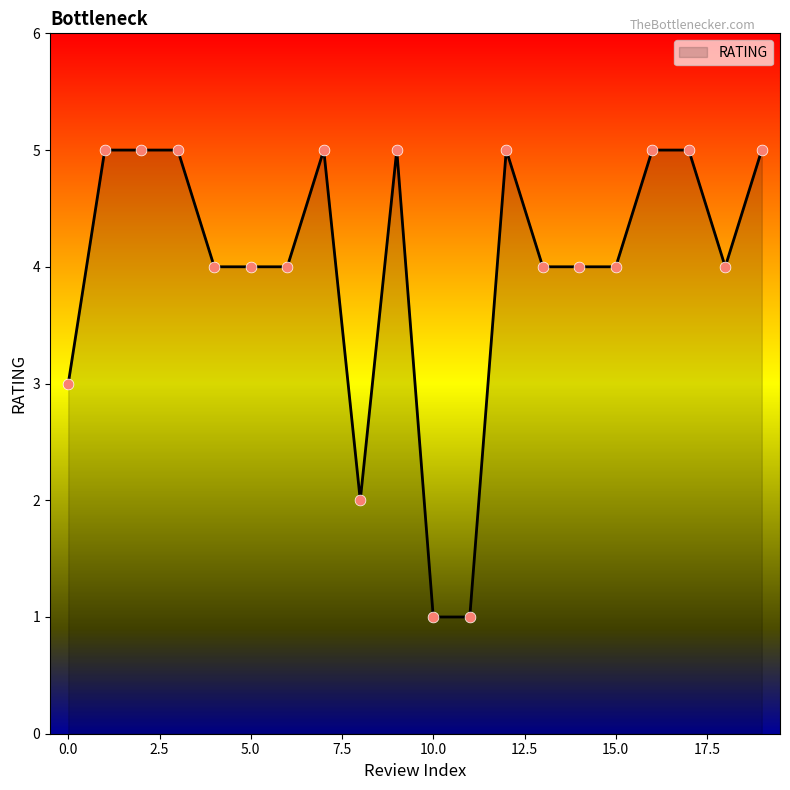

What is the difference between the maximum and minimum values?

4